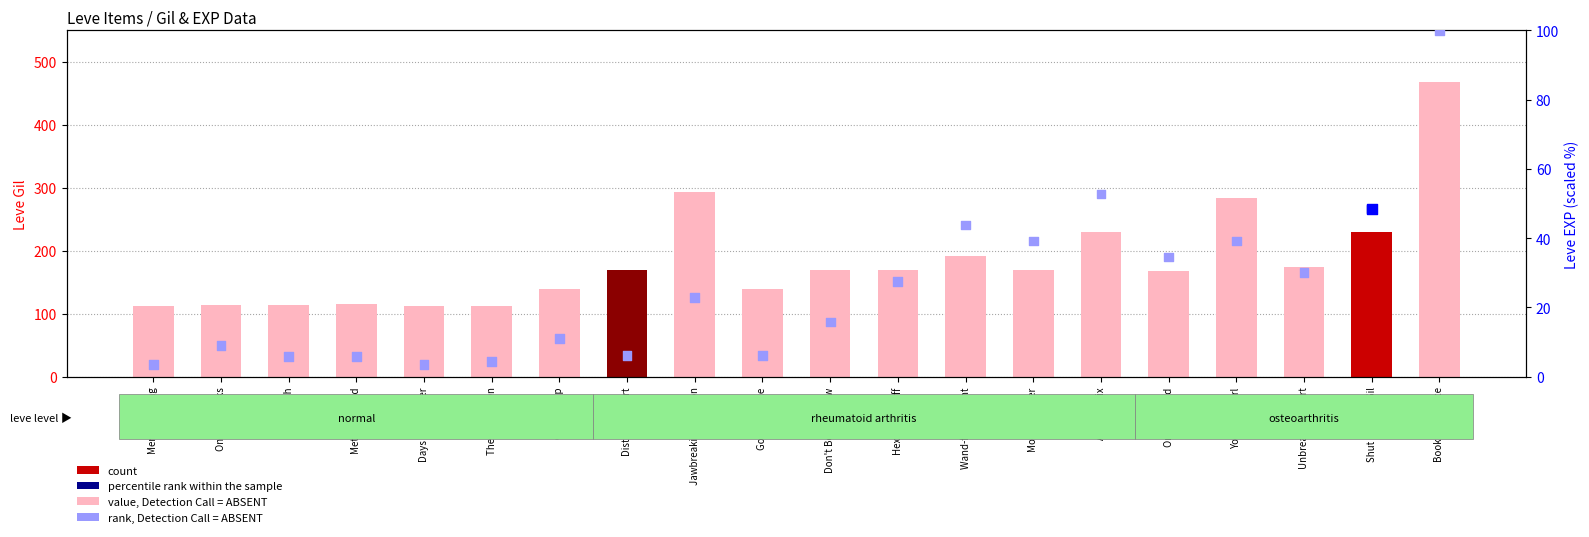

Which series reaches the minimum Y coordinate?

rank, Detection Call = ABSENT